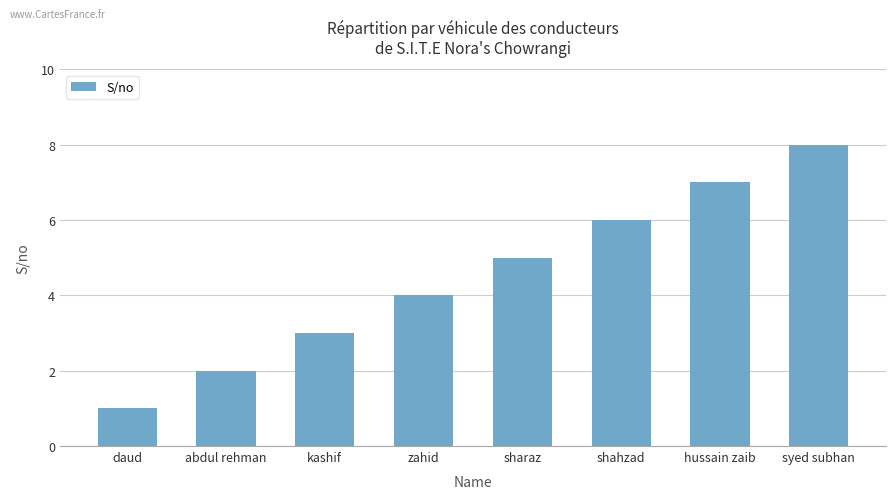

Which label corresponds to the largest value in the chart?

syed subhan